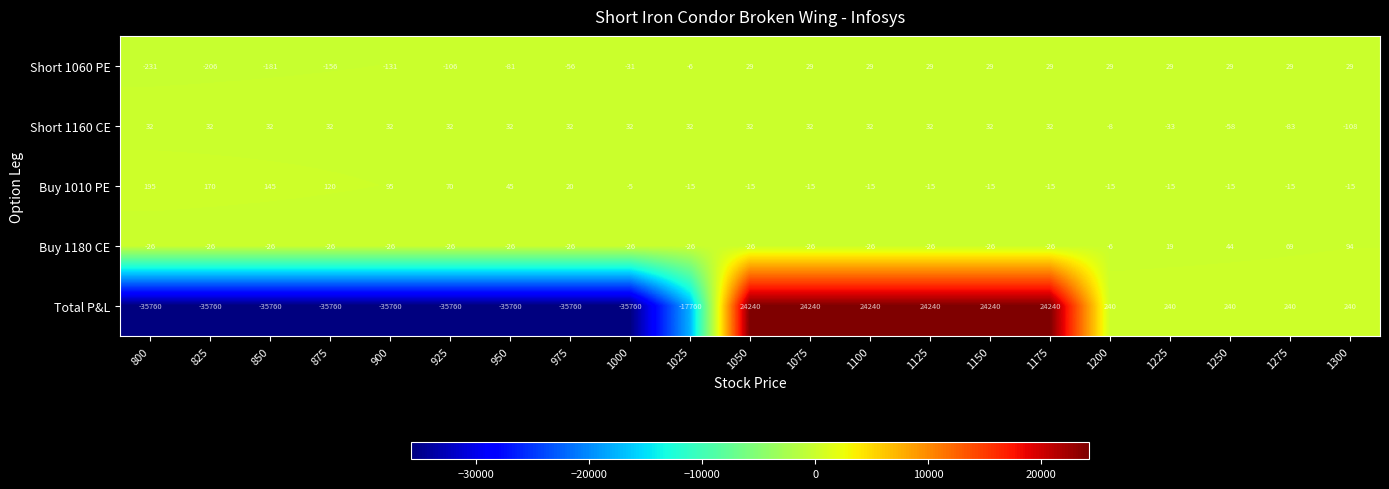

What is the smallest value displayed?

-35760